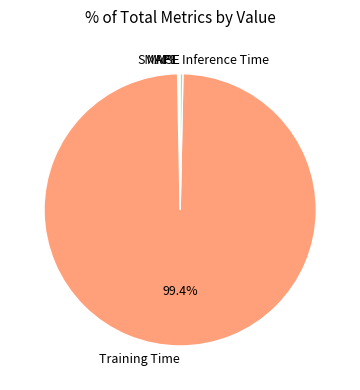

Is there a majority slice in this chart?

Yes